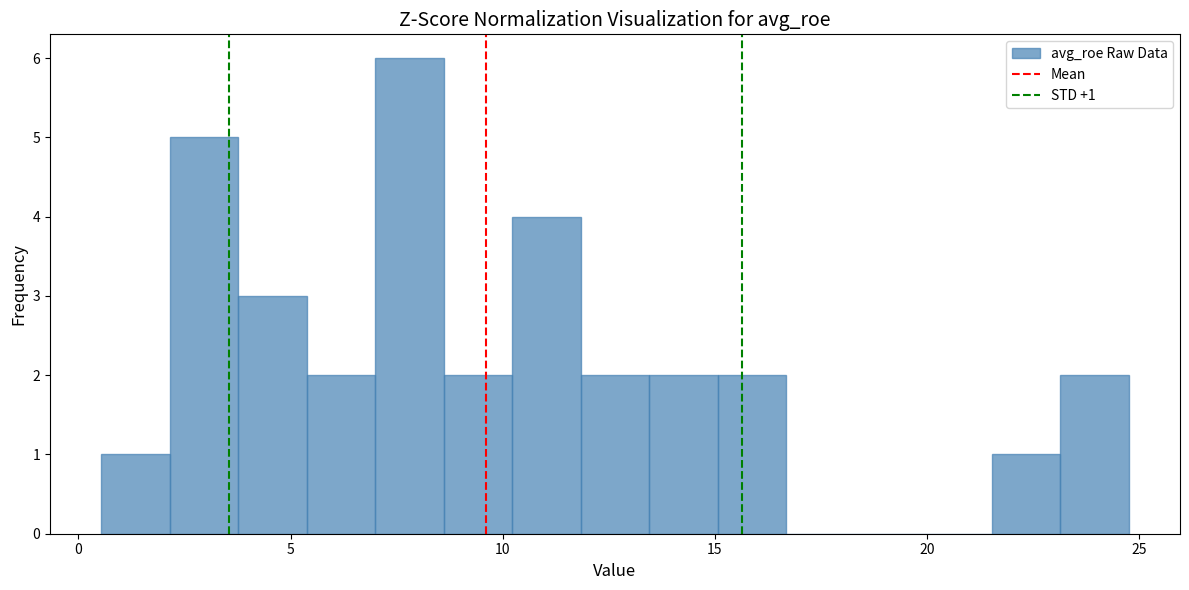

Read against the x-axis, roughly where is the centre of the tallest bar?

8.0